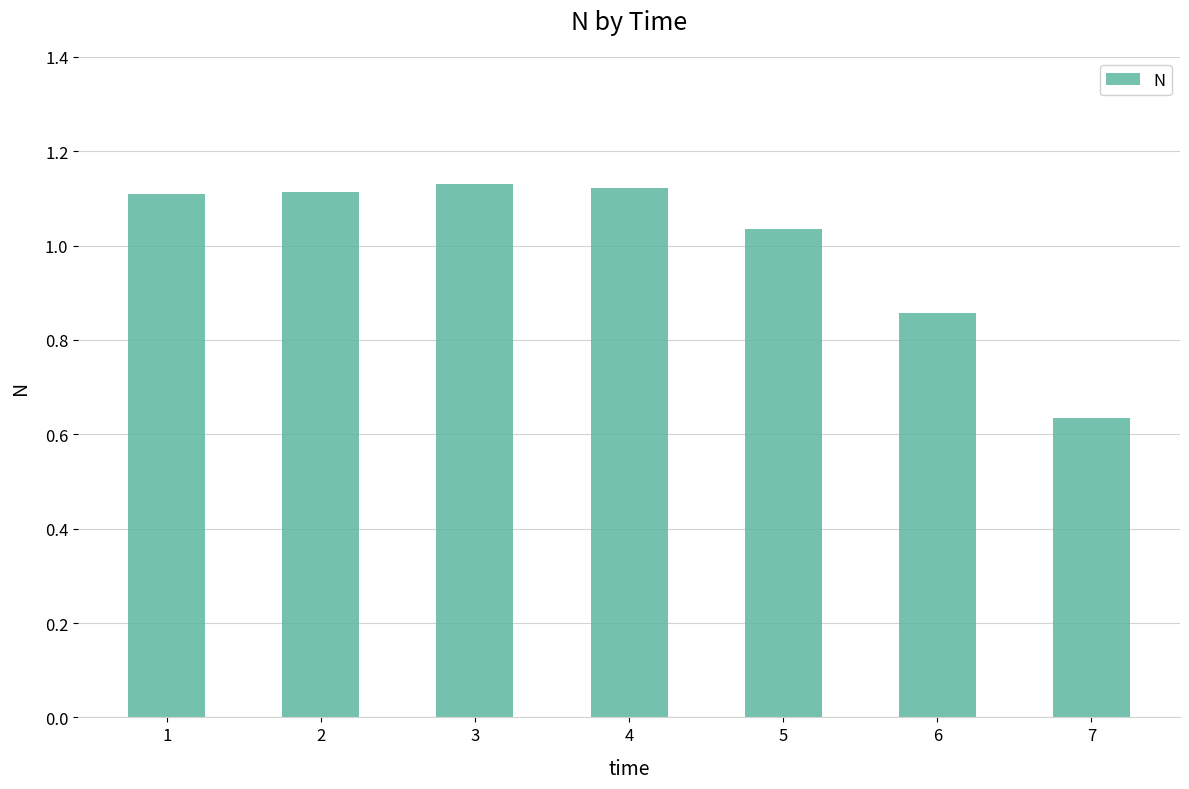

At which label is the value closest to 0?

7